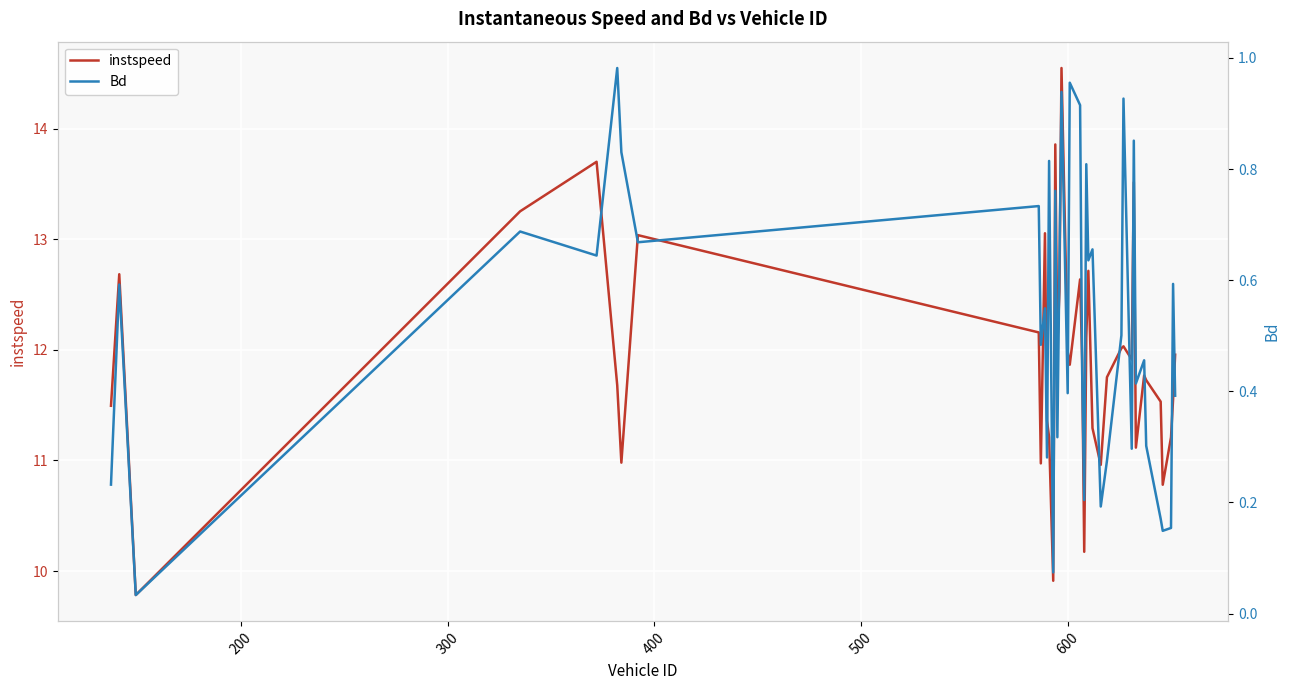

What is the lowest value of the instspeed series?

9.8